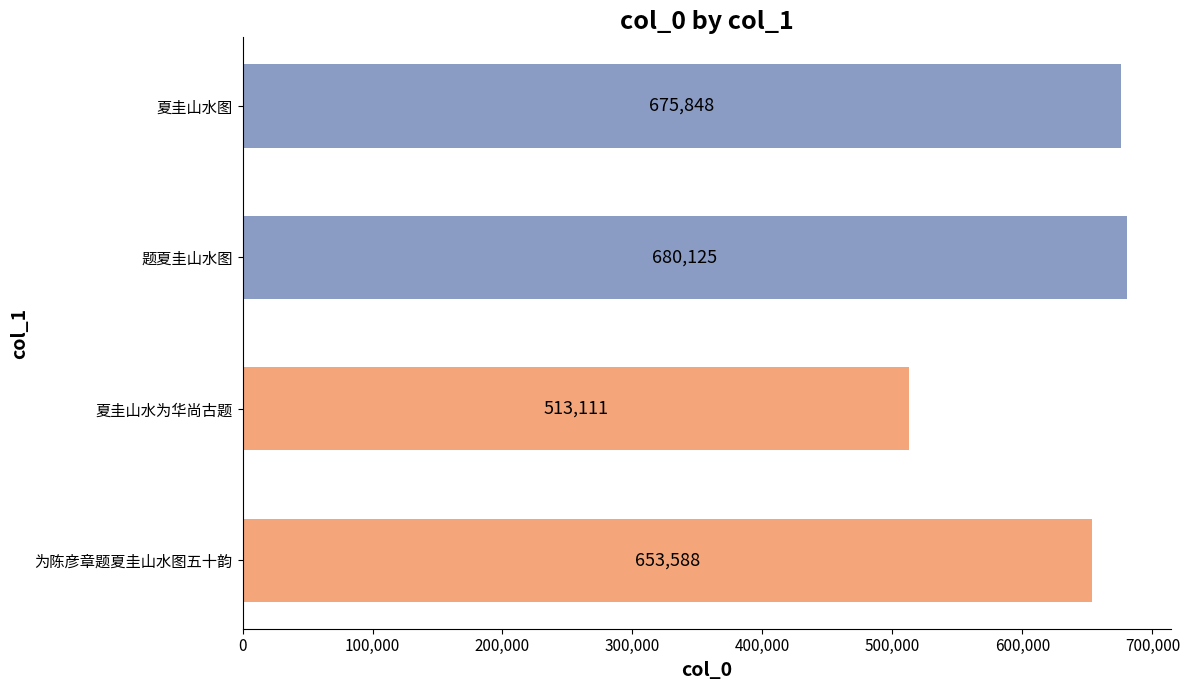

What is the maximum value shown in the chart?

680125